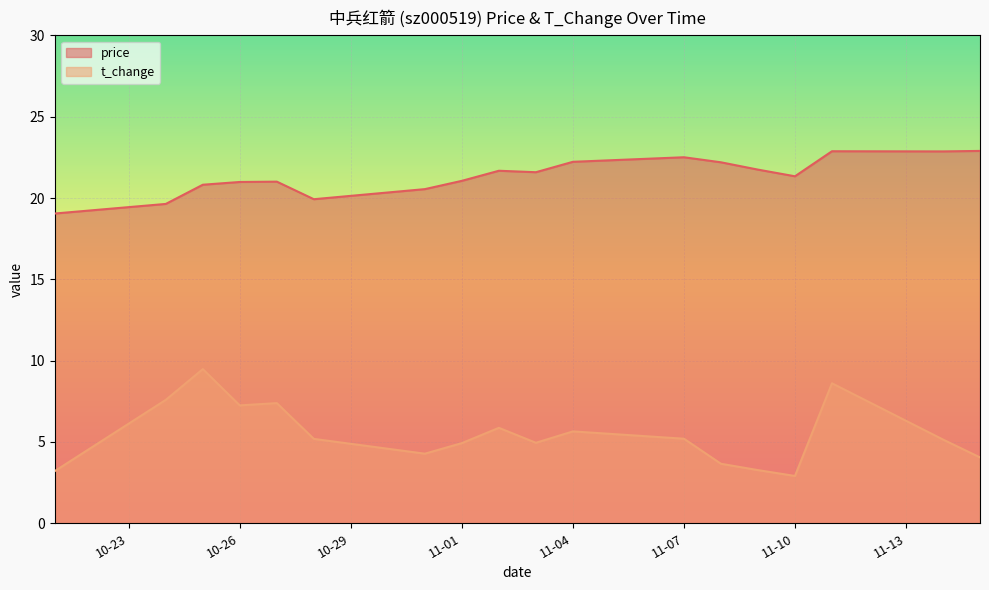

At which category is the sum across all series the highest?

2022-11-11